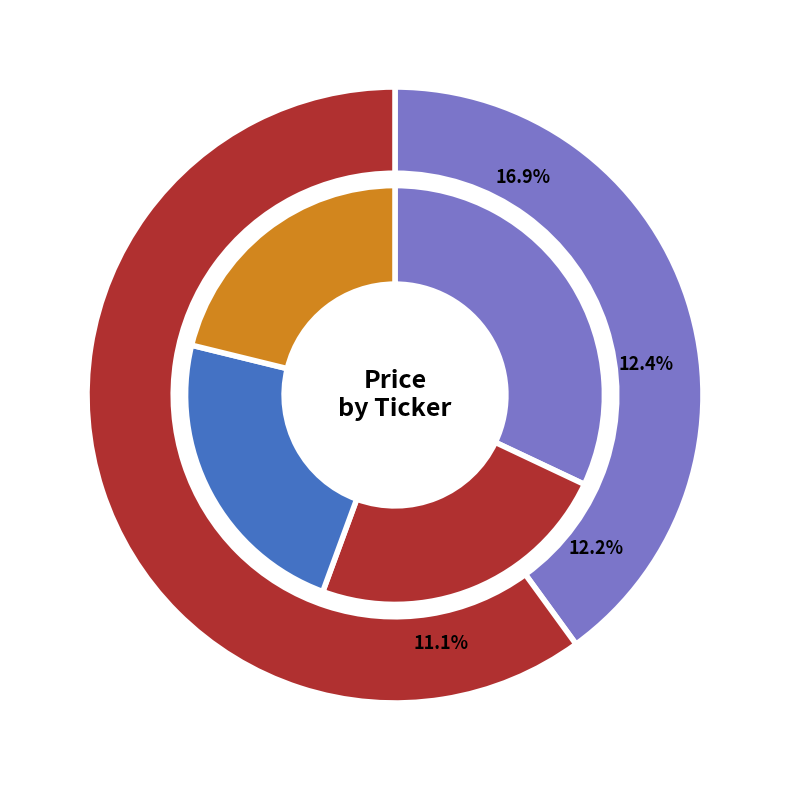

Which has a higher value, XSB CN Equity or NBEMECI CN Equity?

XSB CN Equity